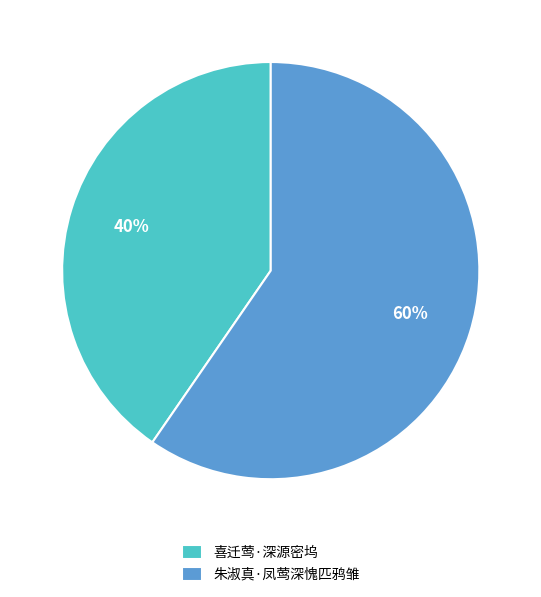

To the nearest percent, what portion does 朱淑真·凤莺深愧匹鸦雏 represent?

60%